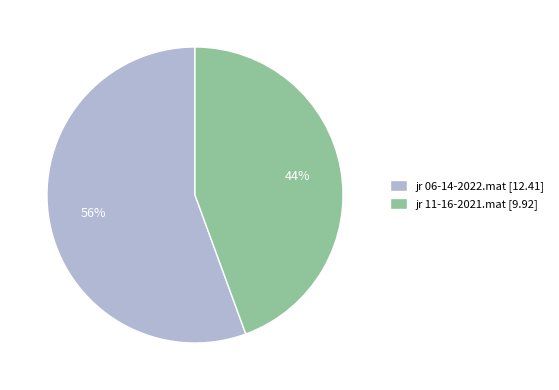

Do jr 11-16-2021.mat and jr 06-14-2022.mat together represent more than half of the pie?

Yes